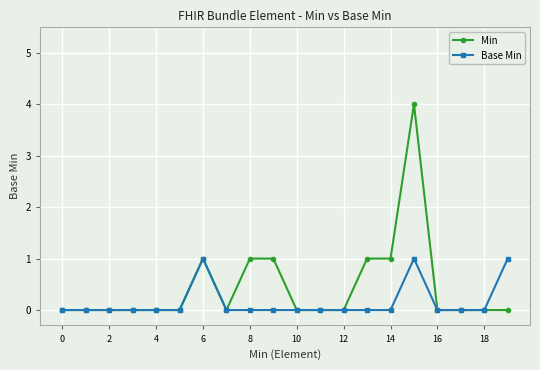

Reading right to left, extract all data points from this chart.

Min: 0	0	0	0	4	1	1	0	0	0	1	1	0	1	0	0	0	0	0	0
Base Min: 1	0	0	0	1	0	0	0	0	0	0	0	0	1	0	0	0	0	0	0